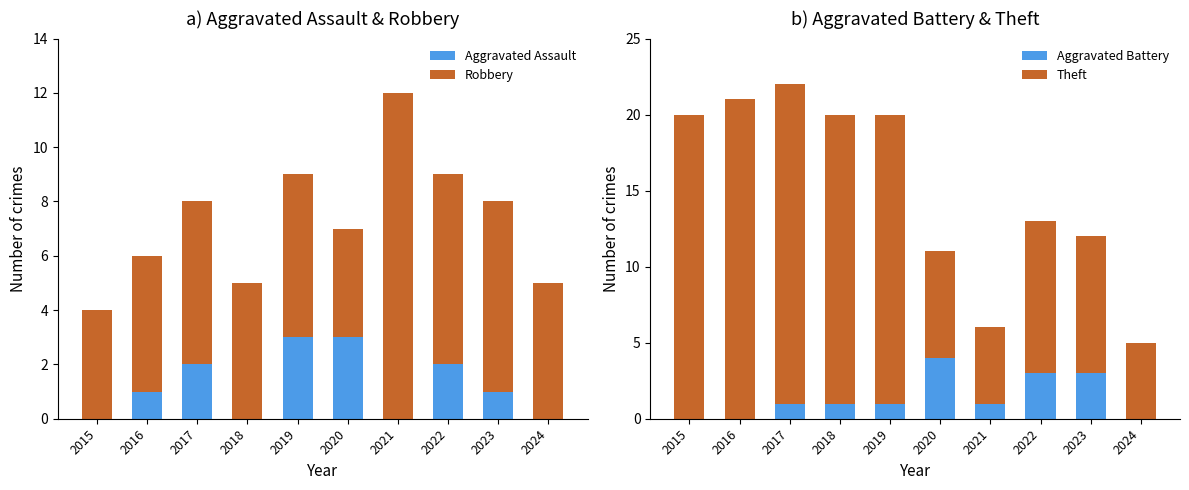

List the series in order of their peak value, highest first.

Theft, Robbery, Aggravated Battery, Aggravated Assault